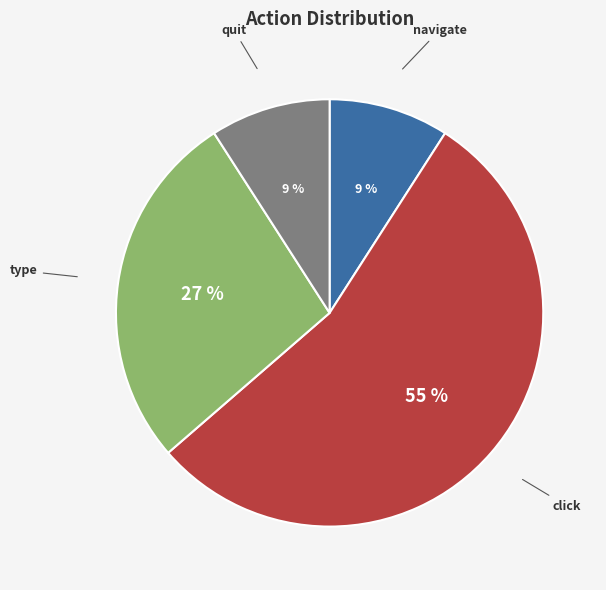

How many slices are in this pie chart?

4